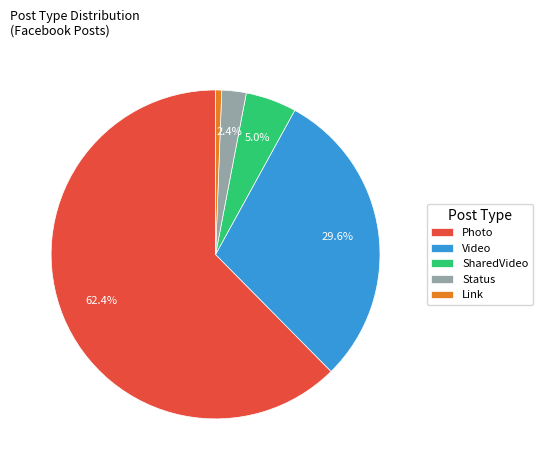

Between Status and SharedVideo, which is larger?

SharedVideo